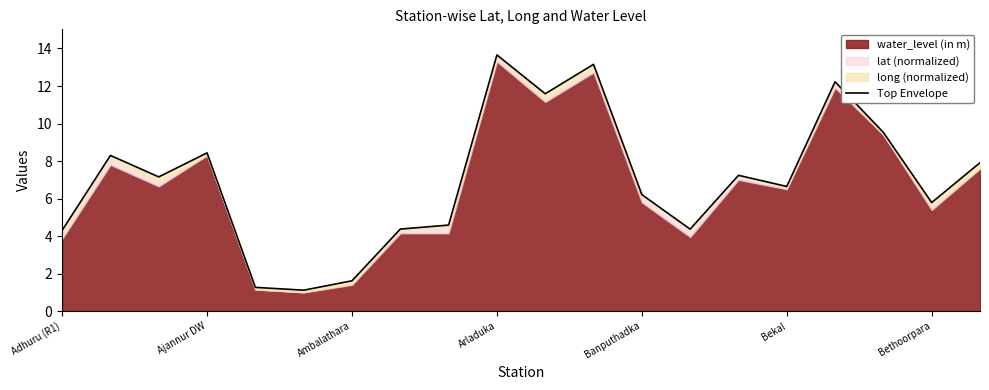

What is the maximum value shown in the chart?

13.7